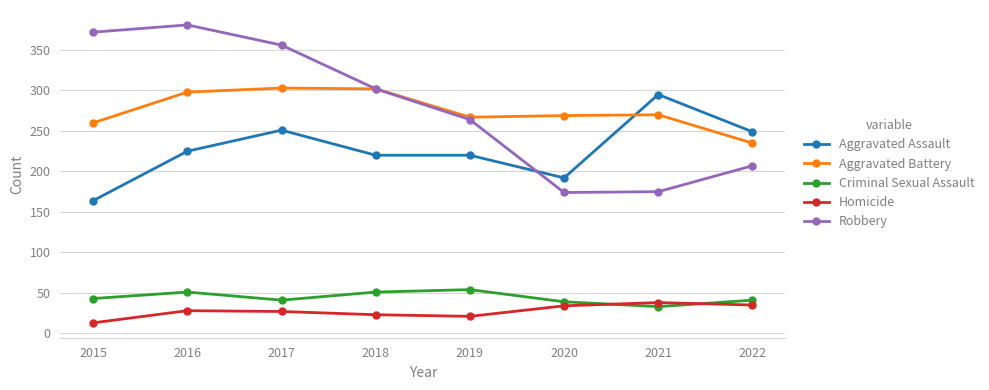

Does the chart have visible grid lines?

Yes